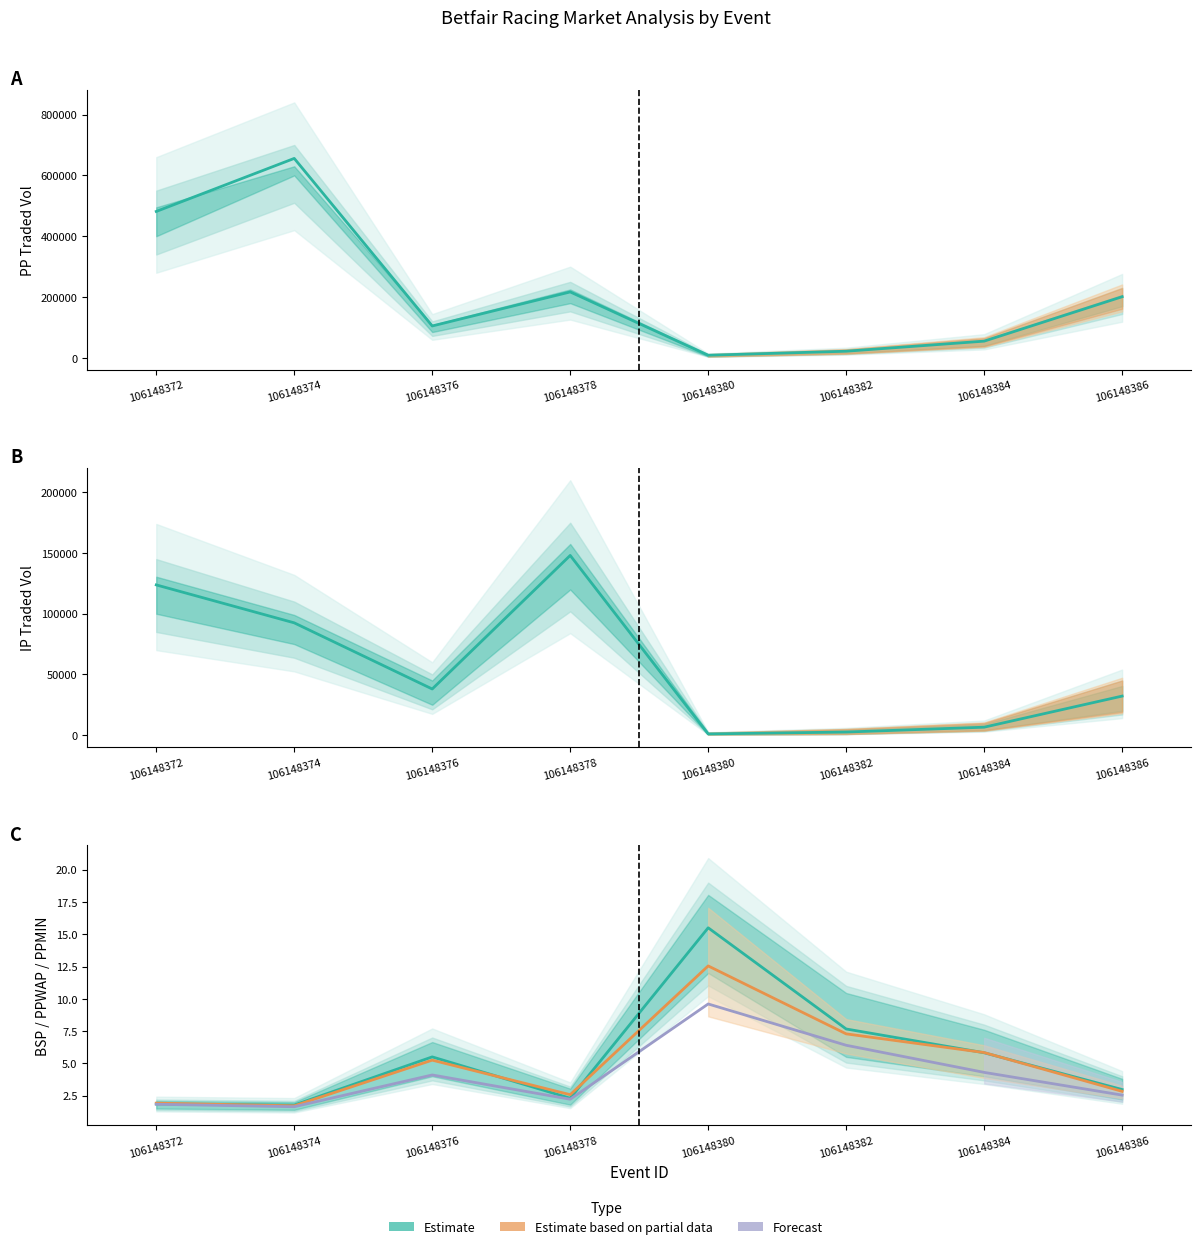

Which series has the largest total across all categories?

PP Traded Vol